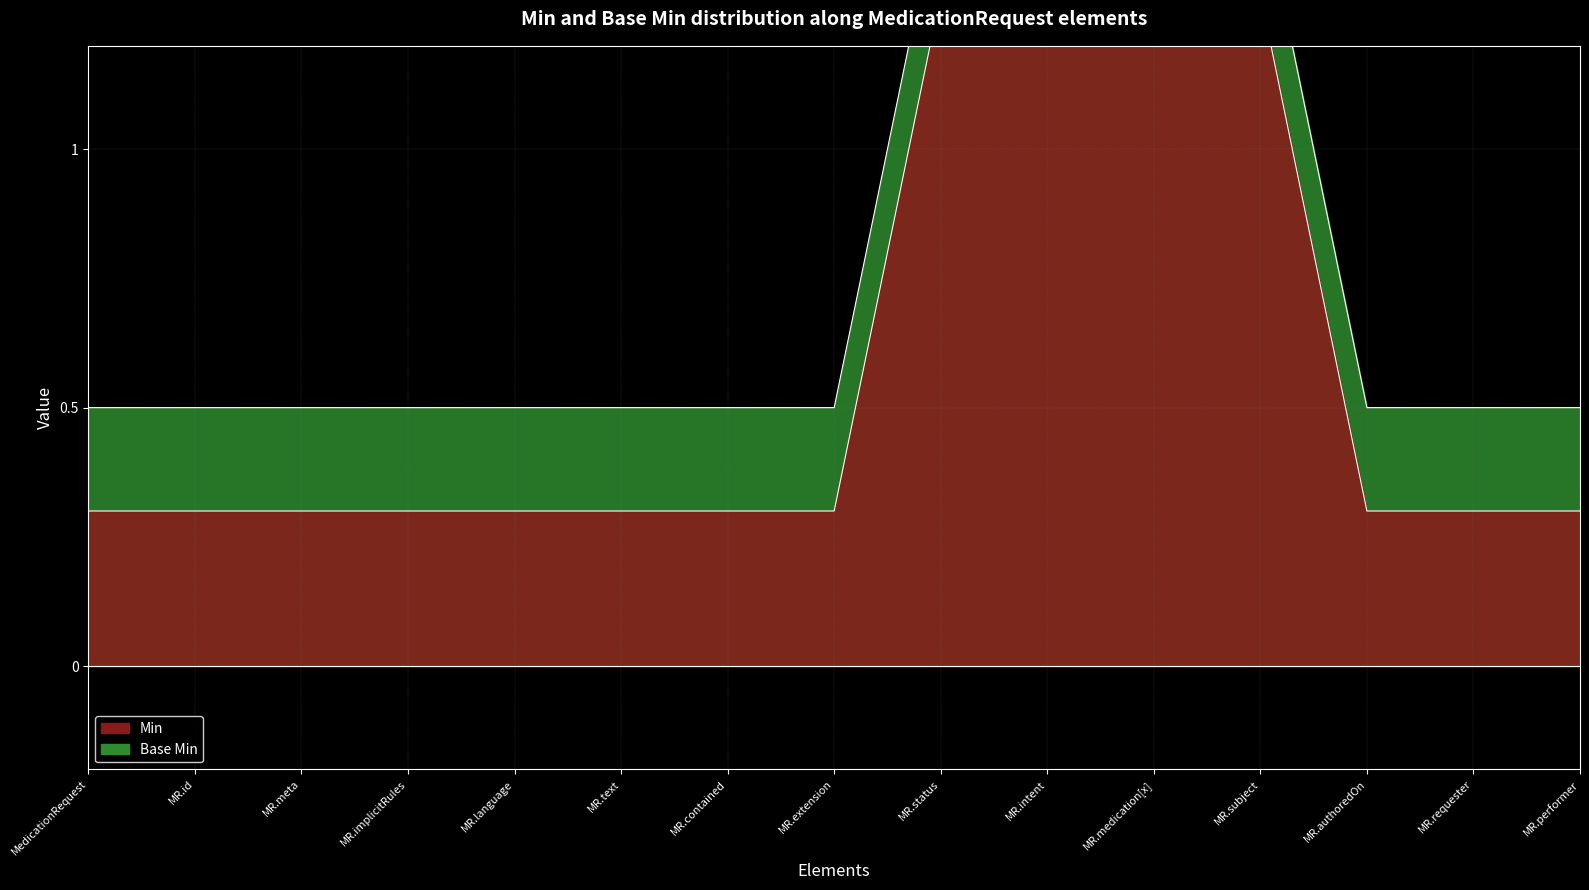

List the series in order of their peak value, lowest first.

Base Min, Min